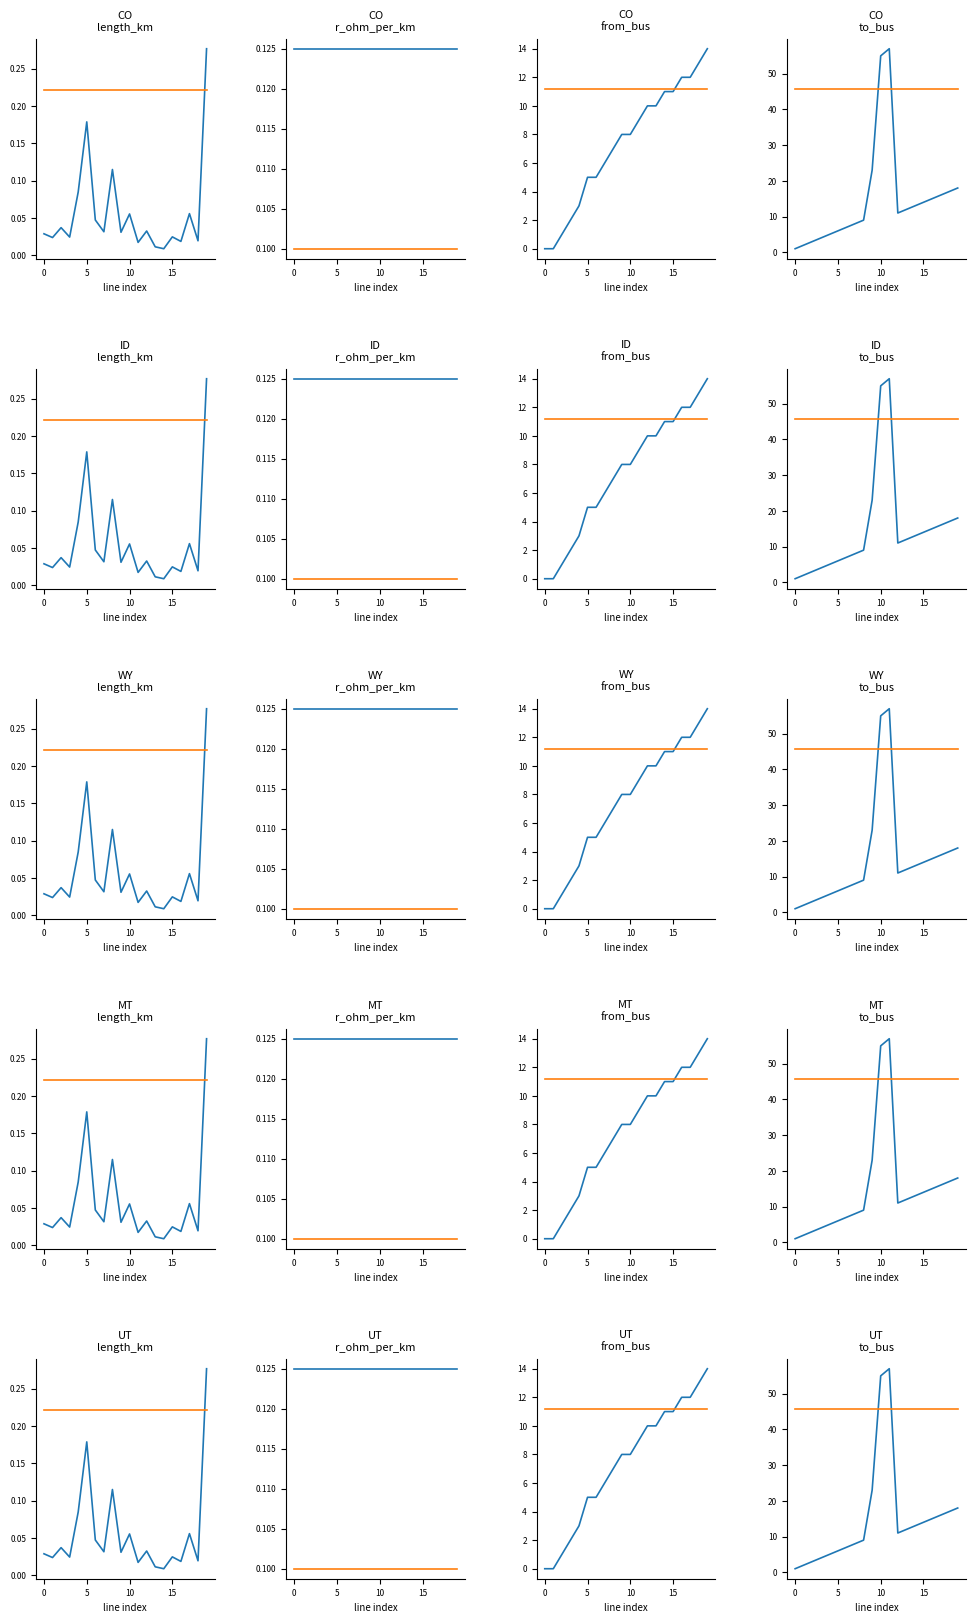

Which series changed the most between 11 and 18?

to_bus